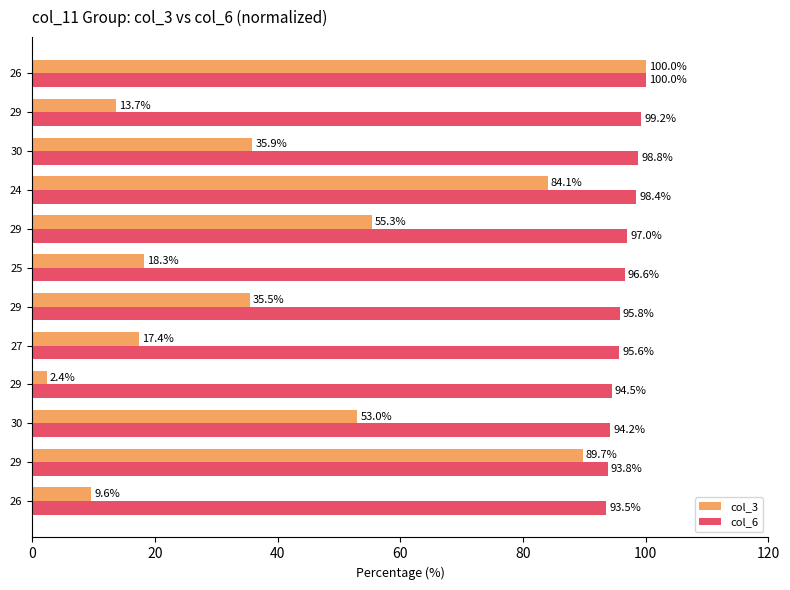

Reading right to left, list all the values displayed in this chart.

col_3: 100.0	13.7	35.9	84.1	55.3	18.3	35.5	17.4	2.4	53.0	89.7	9.6
col_6: 100.0	99.2	98.8	98.4	97.0	96.6	95.8	95.6	94.5	94.2	93.8	93.5